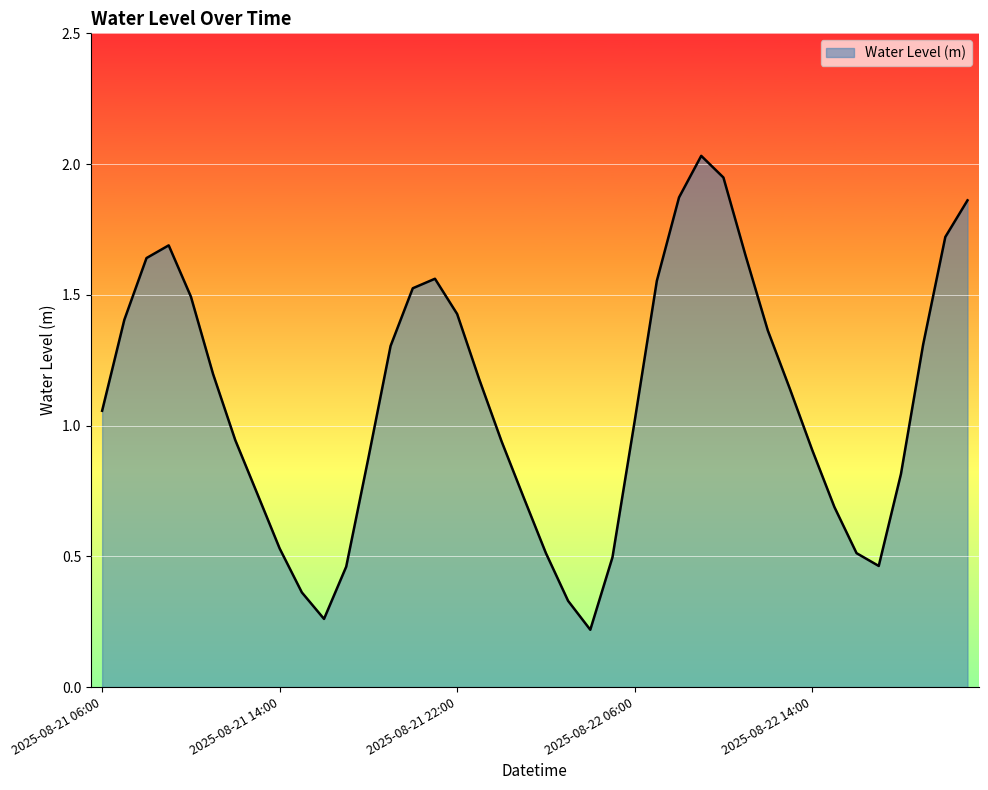

What is the difference between the maximum and minimum values?

1.8